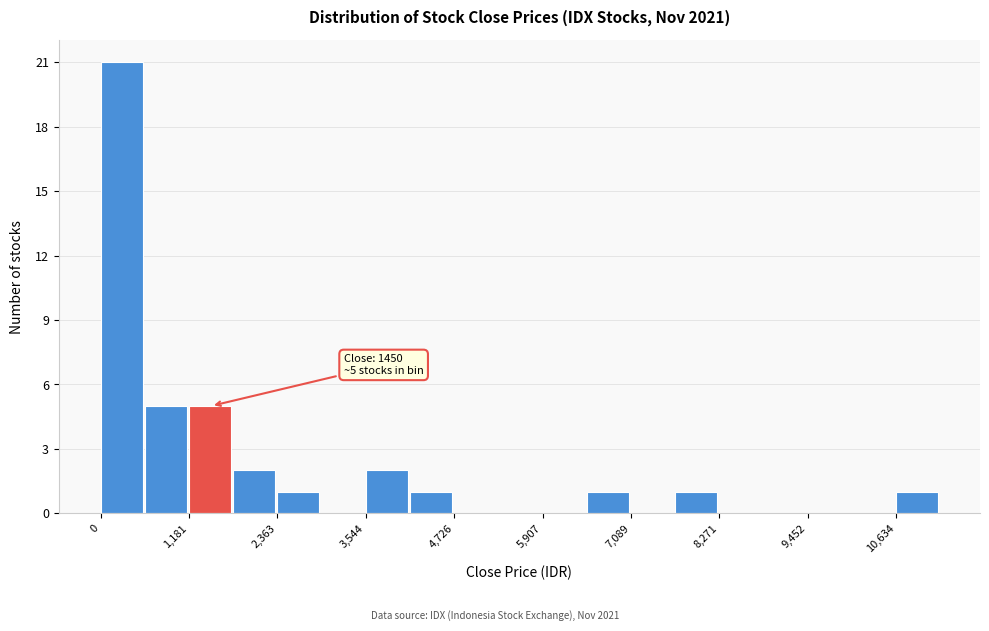

Read against the x-axis, roughly where is the centre of the tallest bar?

200